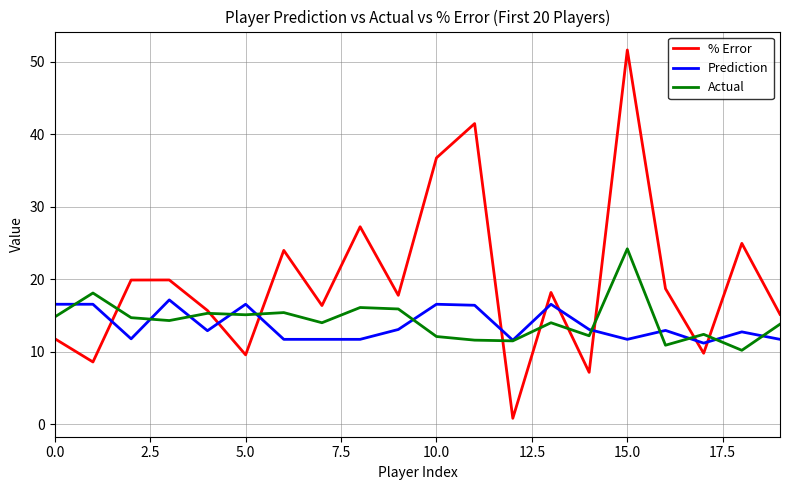

Which series has the widest spread of values?

% Error